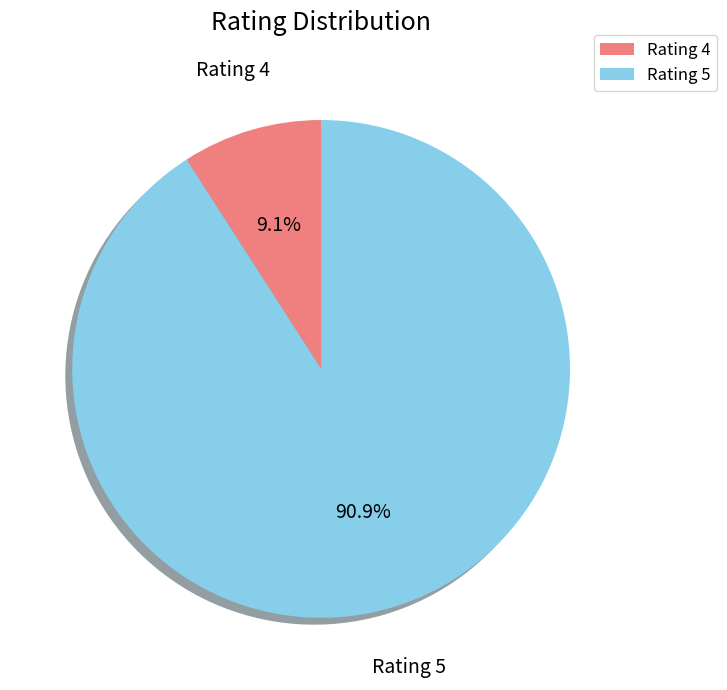

To the nearest percent, what portion does Rating 4 represent?

9%